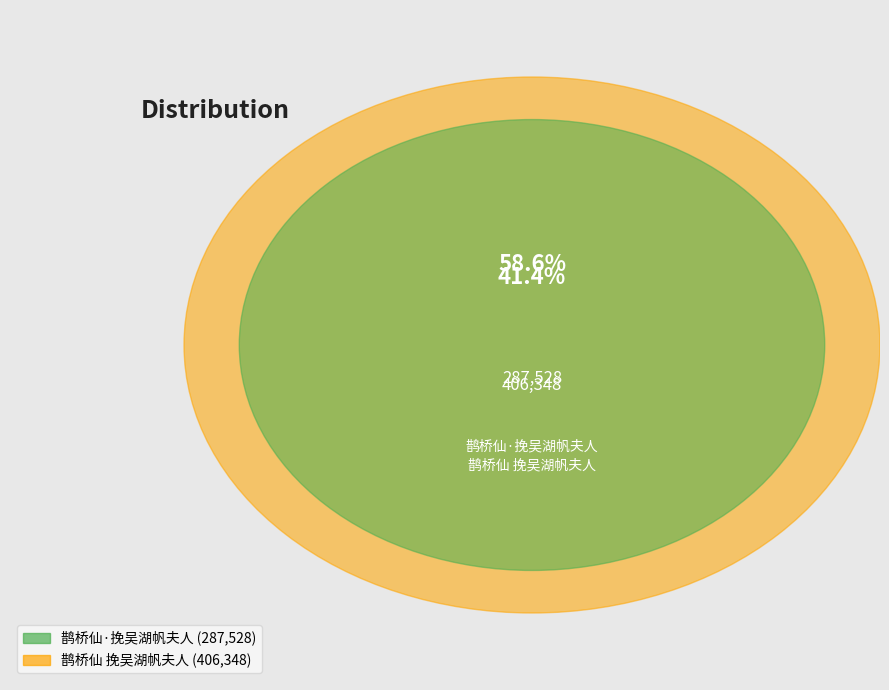

To the nearest percent, what is the combined percentage of 鹊桥仙 挽吴湖帆夫人 and 鹊桥仙·挽吴湖帆夫人?

100%